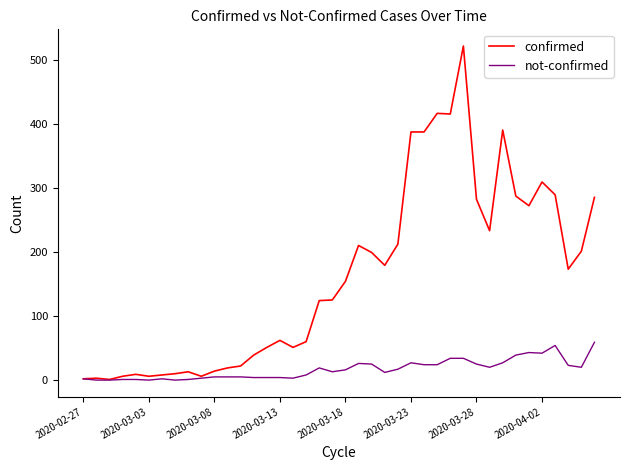

What is the maximum value shown in the chart?

521